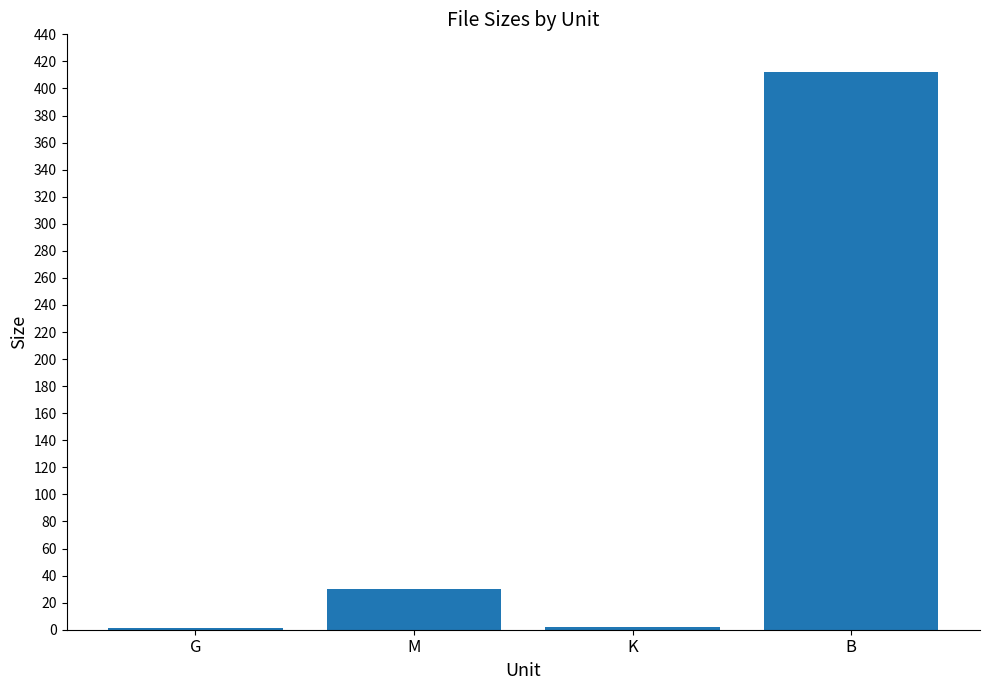

What is the average value?

111.4